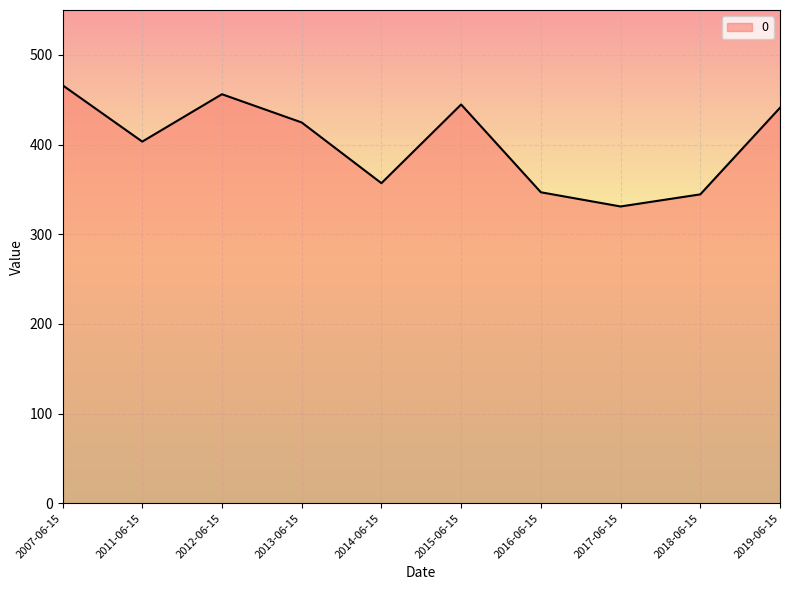

Is it true that the value at 2011-06-15 is 580.0?

False